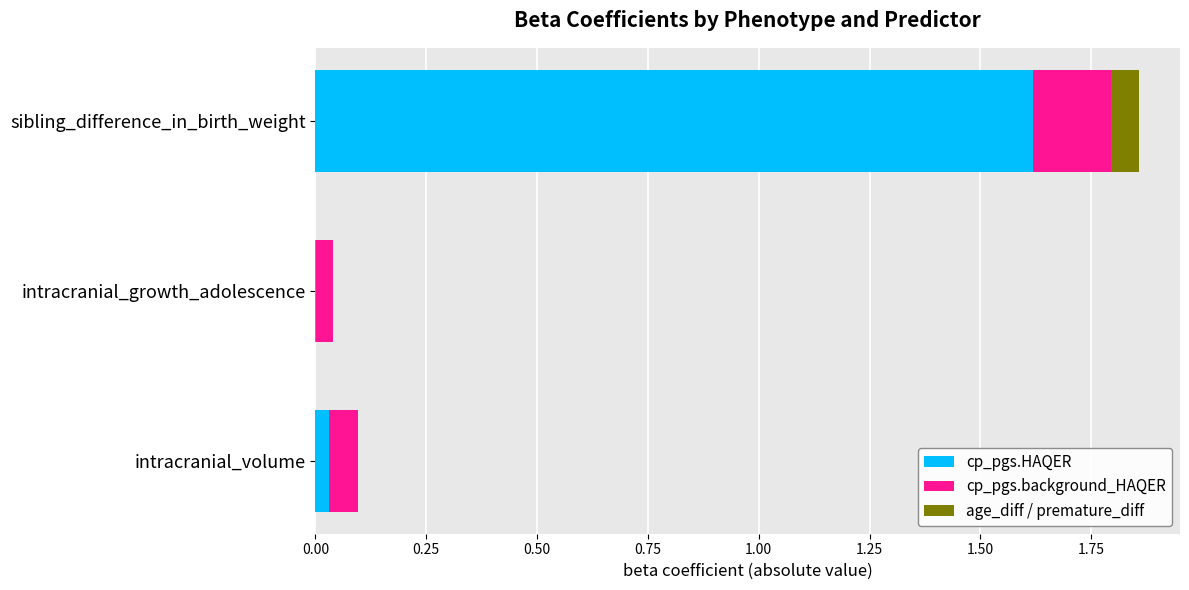

At which category is the sum across all series the highest?

sibling_difference_in_birth_weight